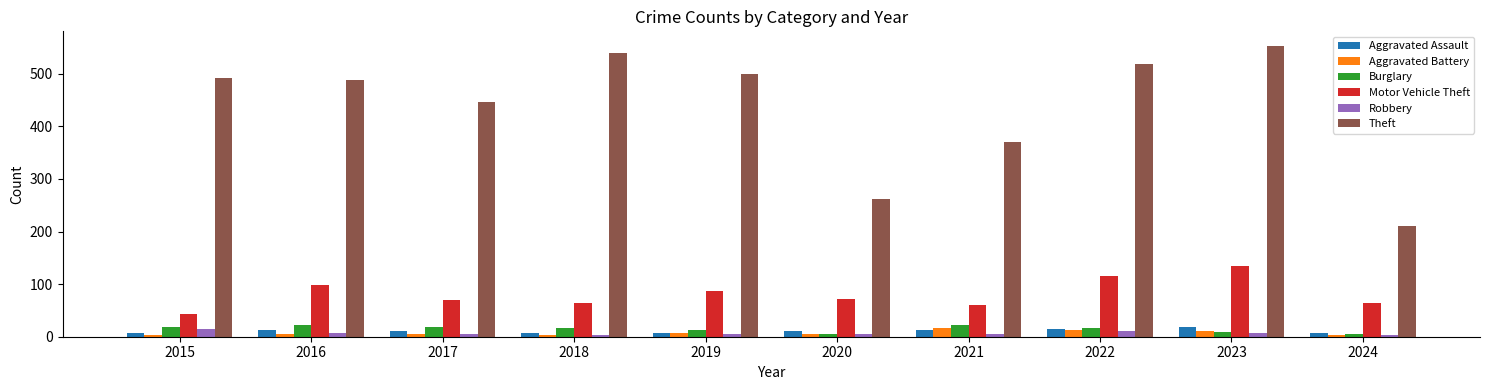

What is the difference between the second highest and second lowest values in the Aggravated Battery series?

9